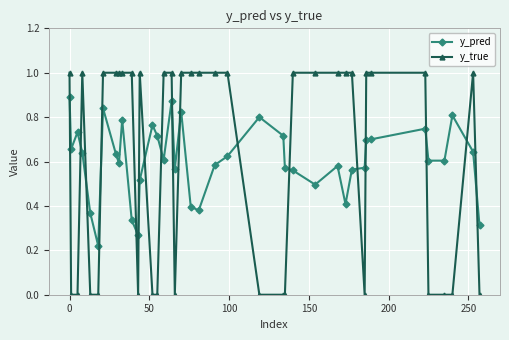

List the series in order of their peak value, lowest first.

y_pred, y_true